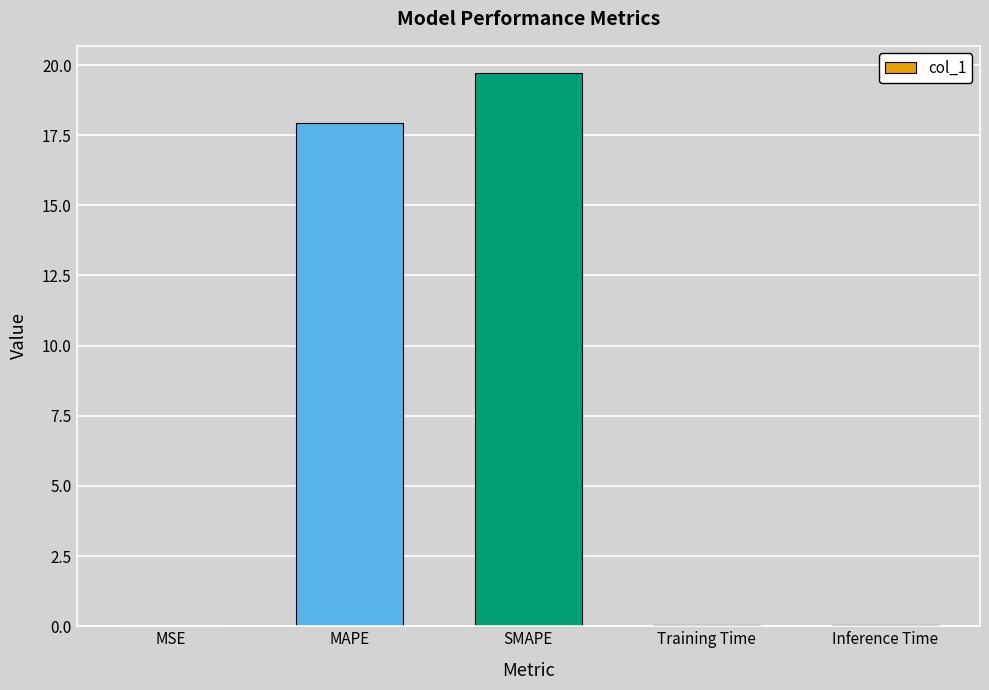

Is it true that the value at Training Time is 0.0?

True